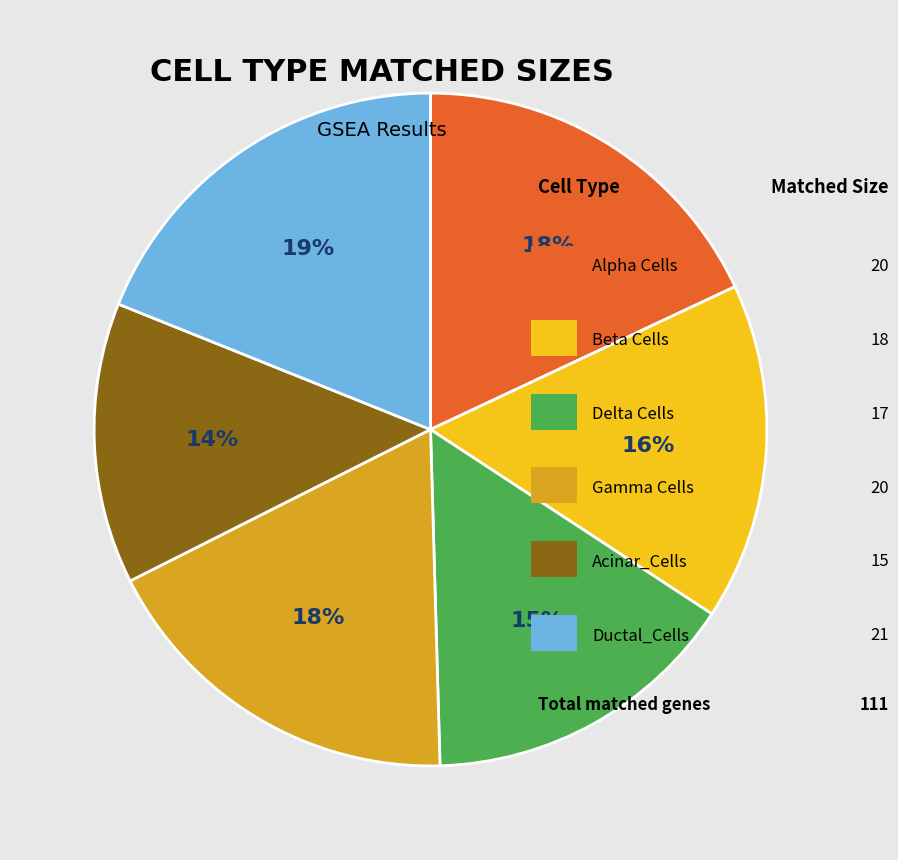

How many segments does this pie chart have?

6